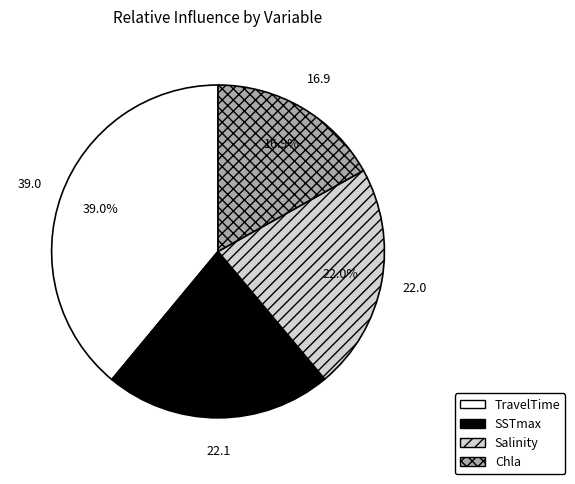

Which slice is the largest?

TravelTime